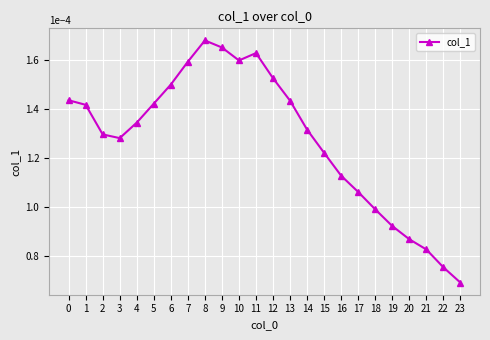

Count the values in the range 0 to 1.

24